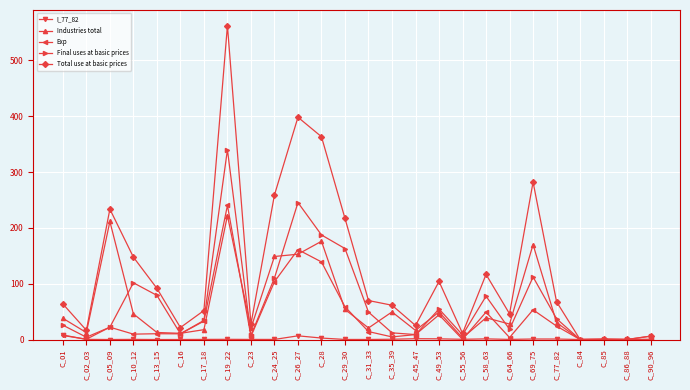

What is the spread (max minus min) of values at C_58_63?

115.5